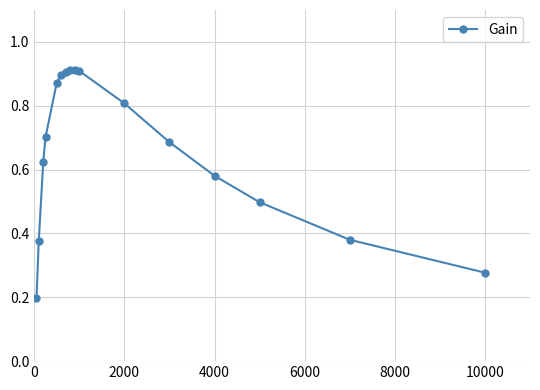

True or false: there are more than 0 points higher than both neighbors.

True